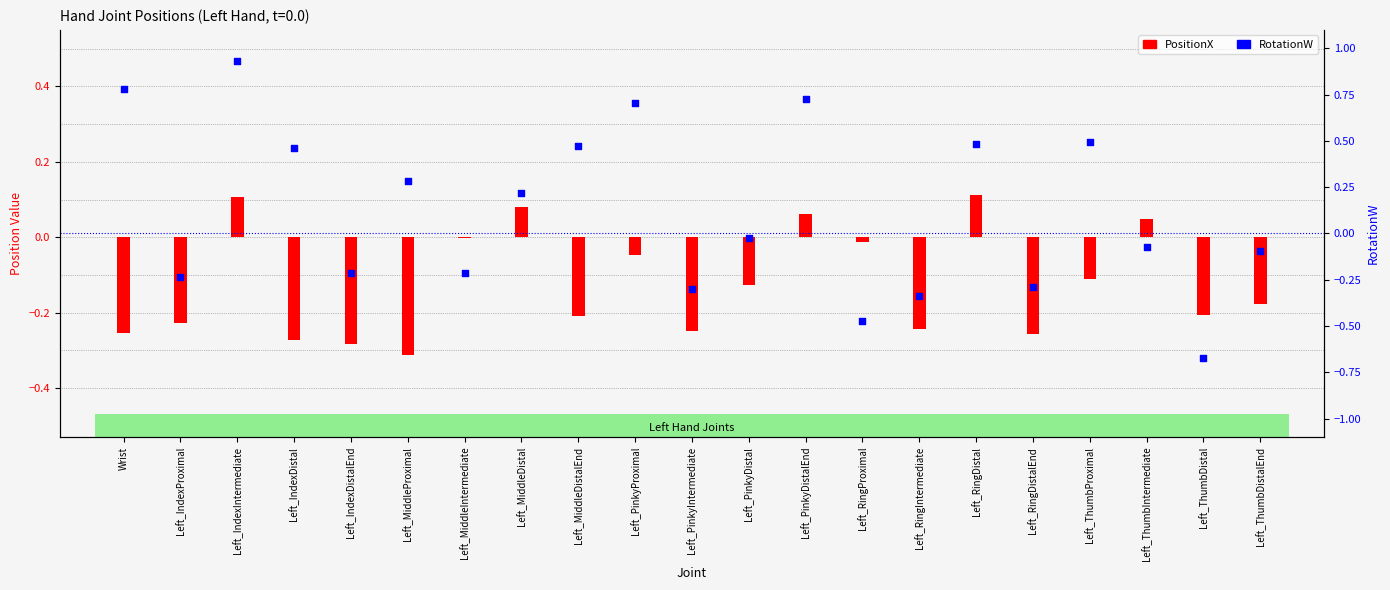

At which category is the sum across all series the highest?

Left_IndexIntermediate